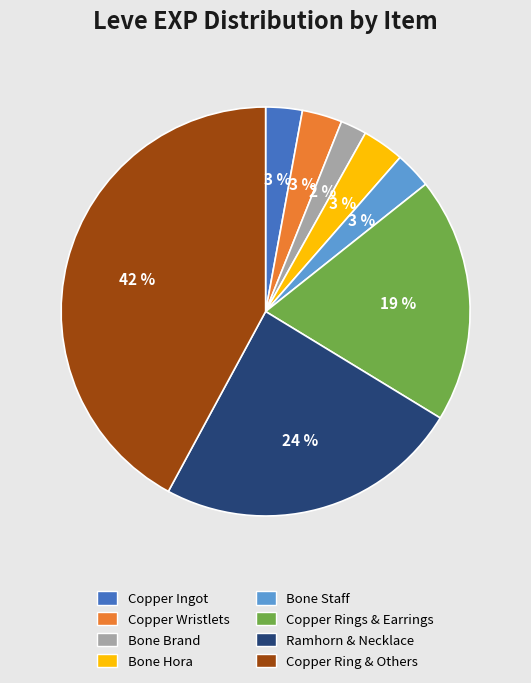

To the nearest percent, what is the average slice percentage?

12%